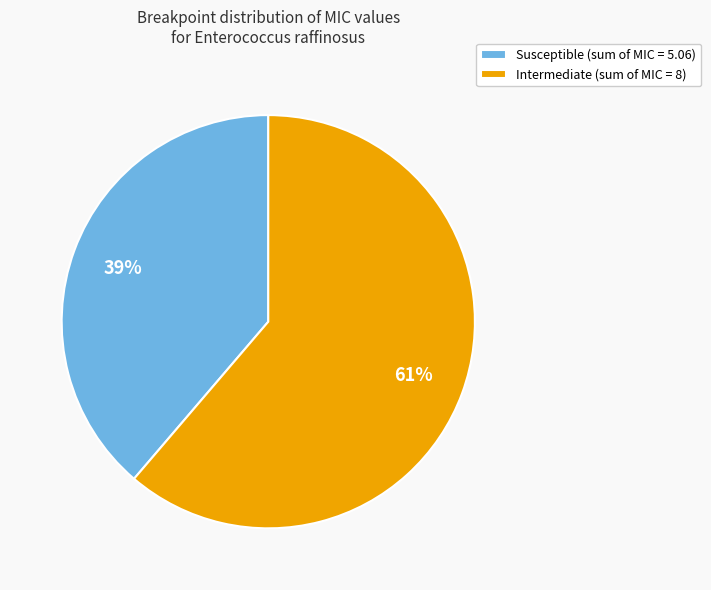

How many segments does this pie chart have?

2